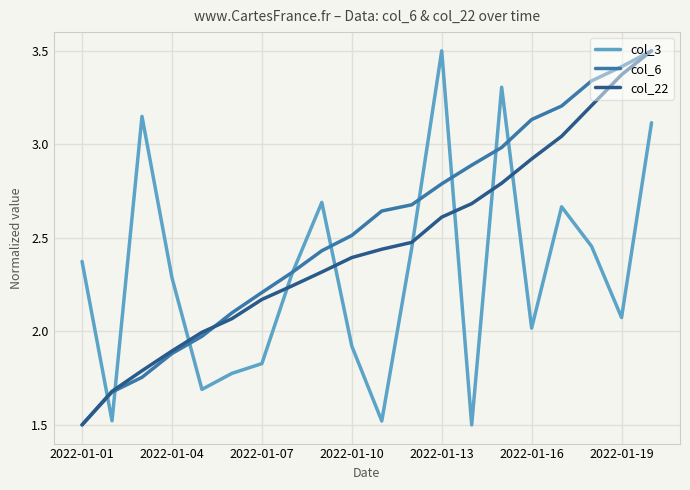

How many distinct data groups are displayed?

3